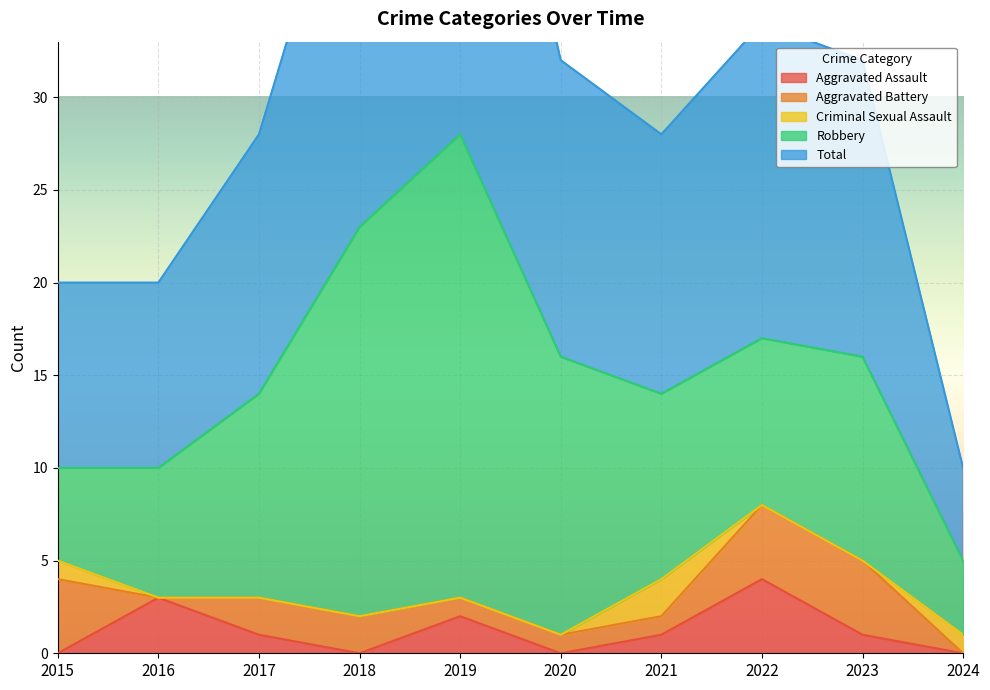

True or false: Aggravated Battery and Aggravated Assault cross at least once.

True